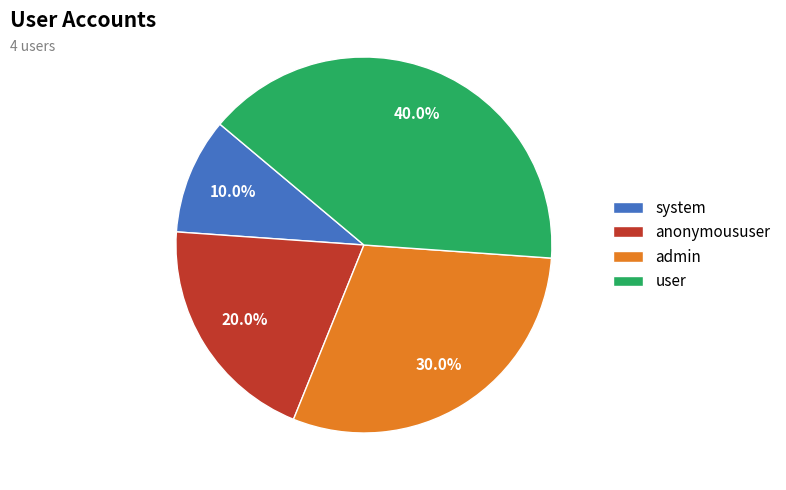

To the nearest percent, what percentage of the pie is anonymoususer?

20%